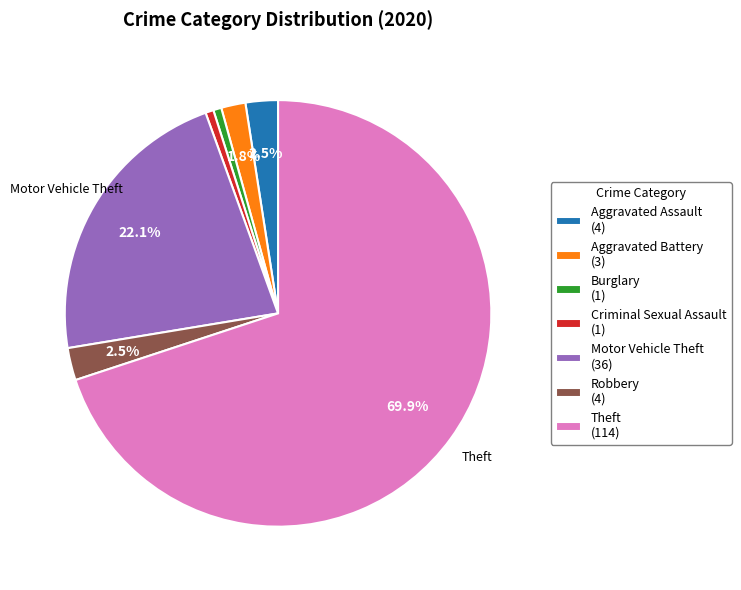

Between Criminal Sexual Assault (1) and Aggravated Battery (3), which is larger?

Aggravated Battery (3)